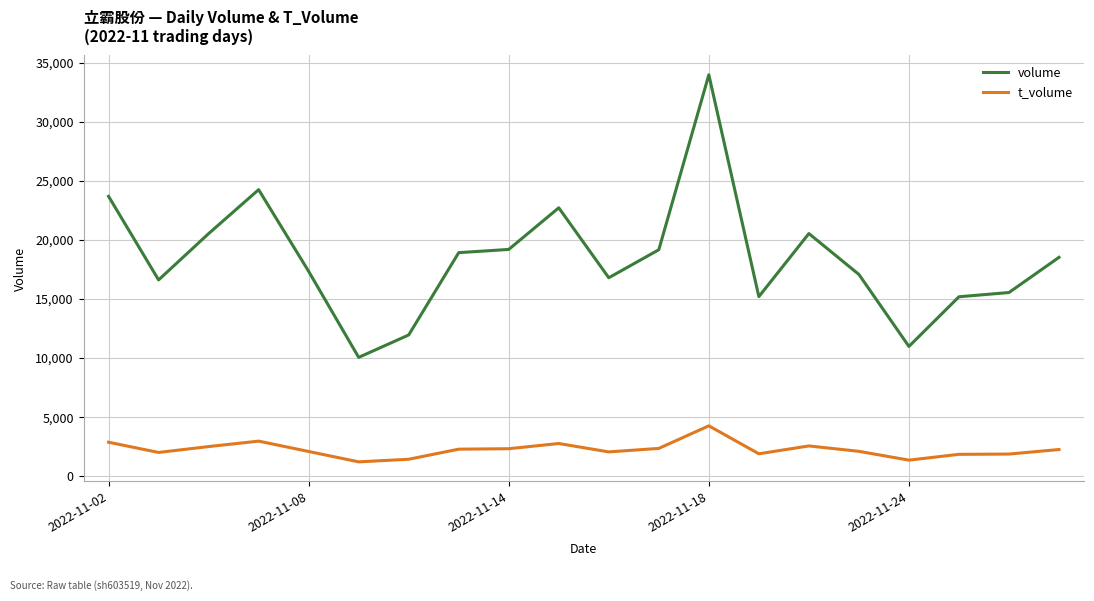

List the series in order of their overall mean, lowest first.

t_volume, volume